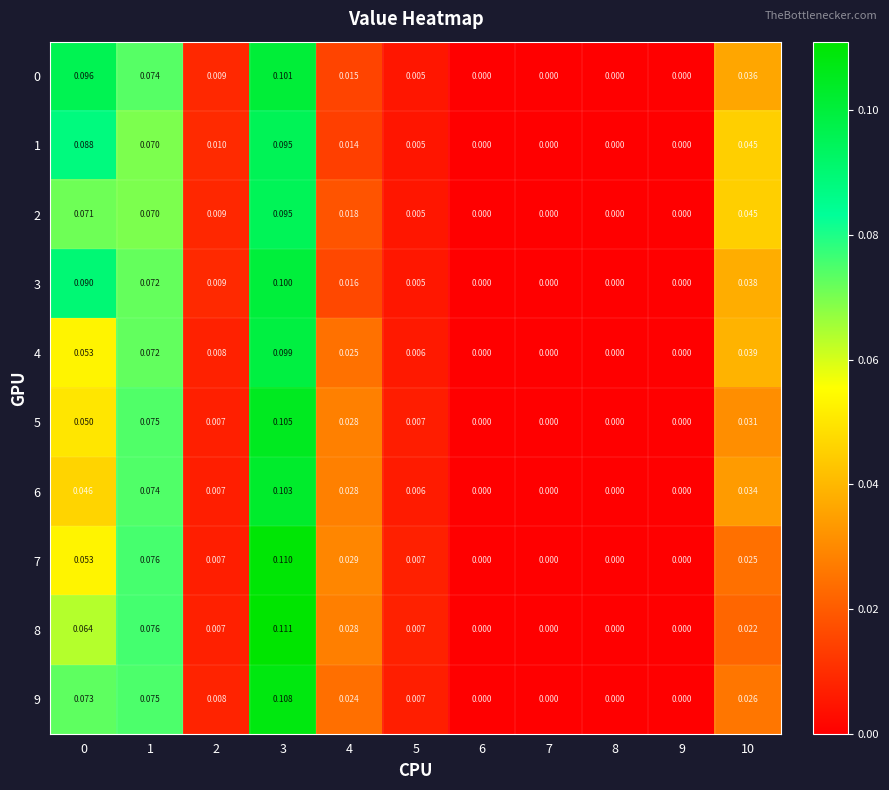

Is the value of 8 at 9 greater than the value of 1 at 1?

No